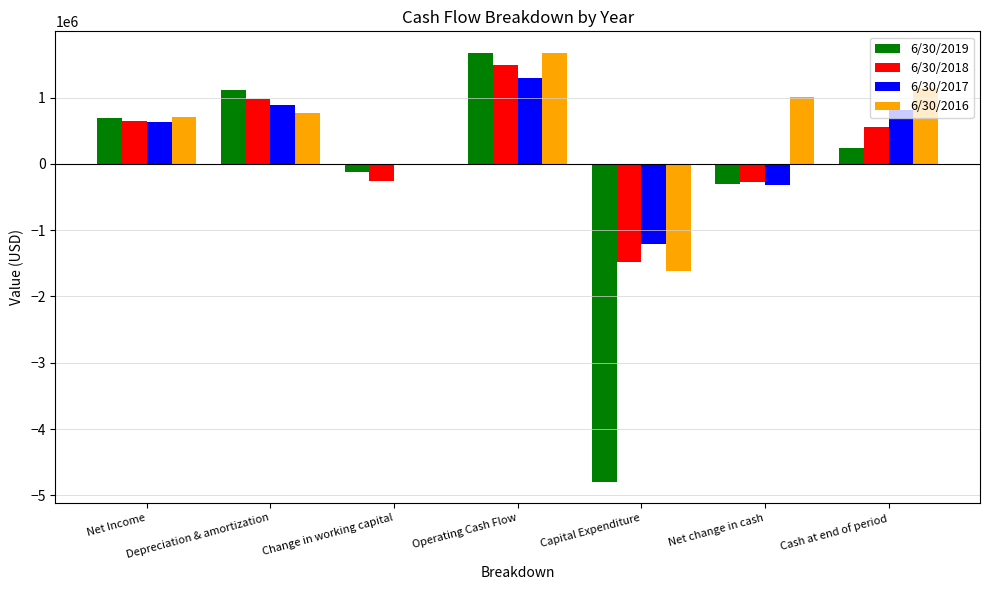

Count the number of data series in this chart.

4